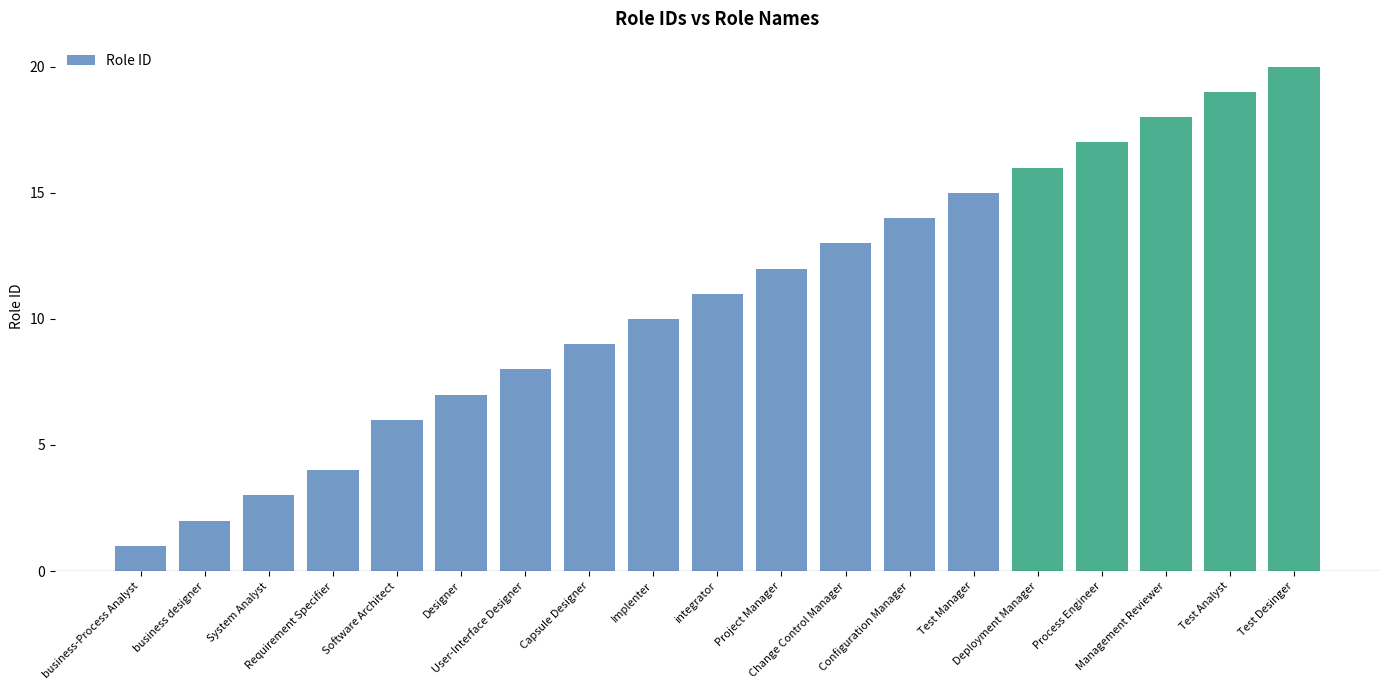

How many bars are there in total?

19